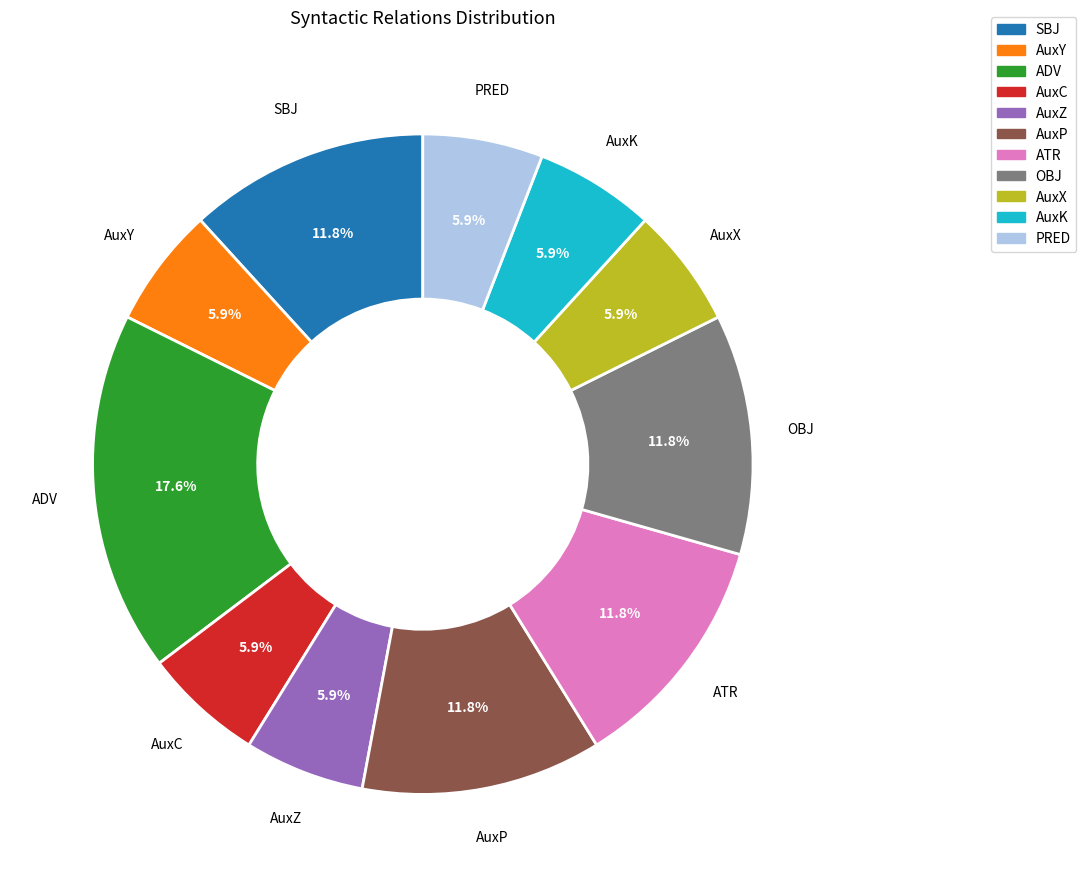

To the nearest percent, what is the average slice percentage?

9%